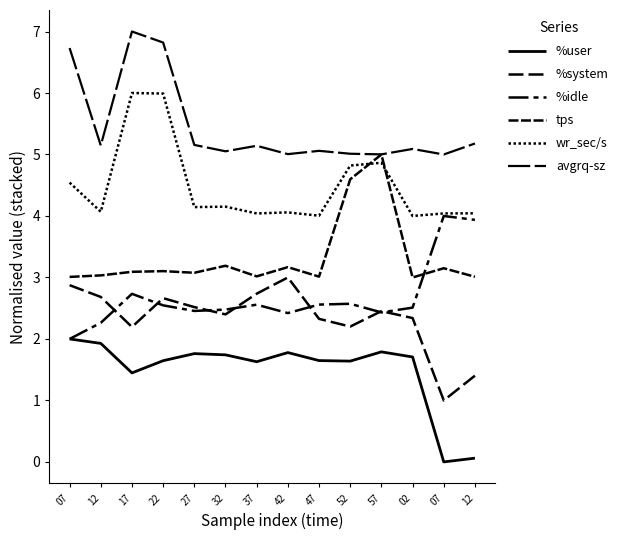

What is the difference between the %system values at 42 and 02?

0.7